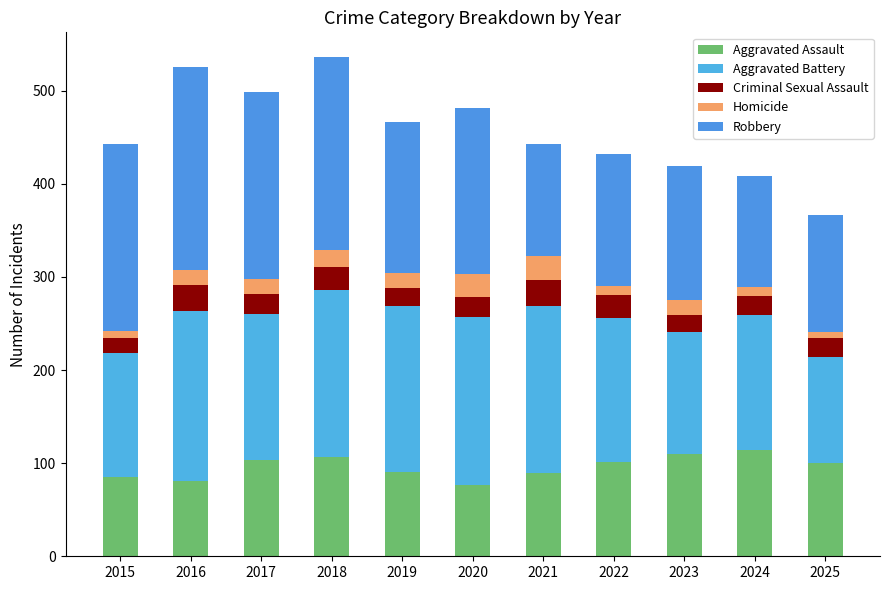

Does the chart contain stacked bars?

Yes